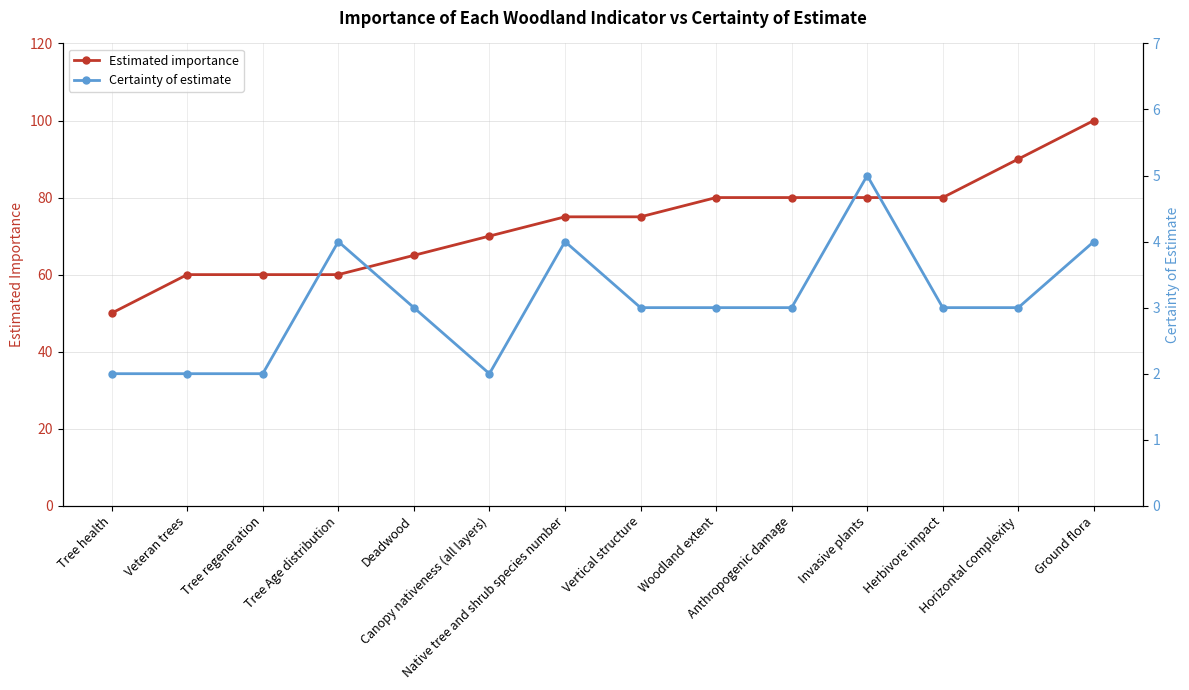

Reading right to left, transcribe all the data shown in this chart.

Estimated importance: 100	90	80	80	80	80	75	75	70	65	60	60	60	50
Certainty of estimate: 4	3	3	5	3	3	3	4	2	3	4	2	2	2